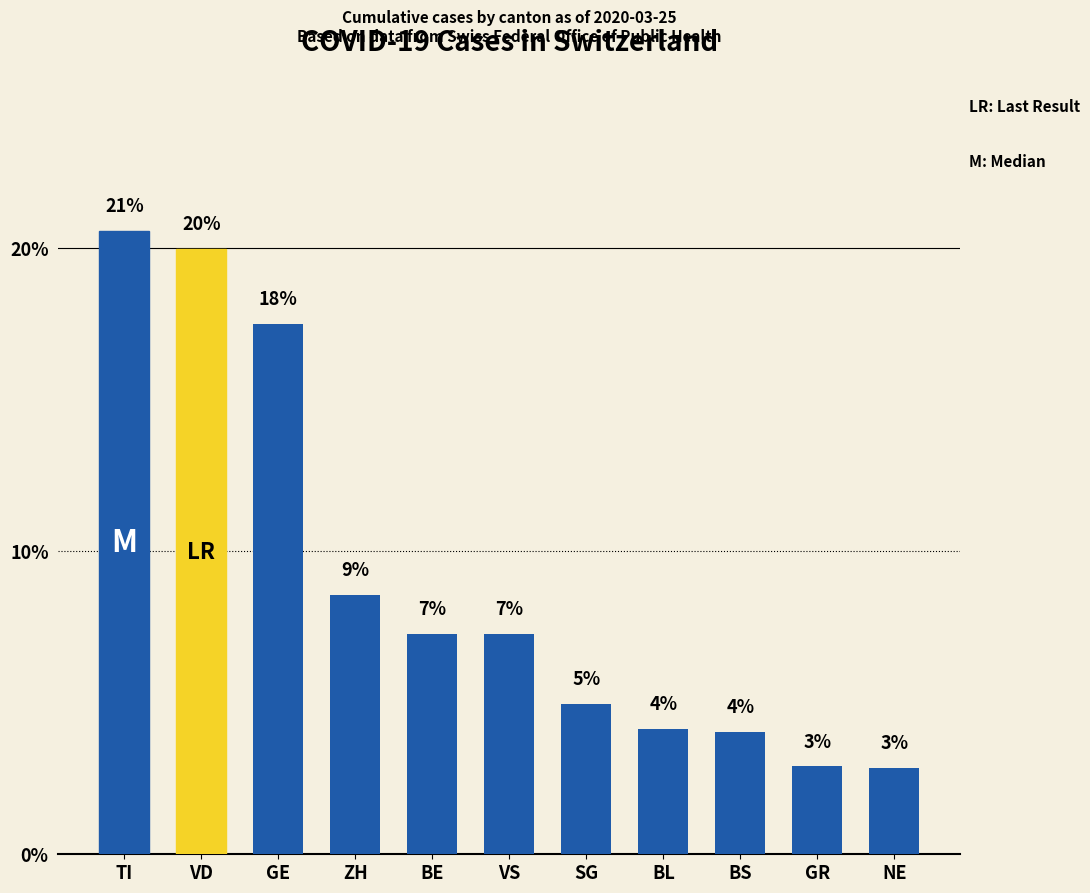

Are the bars horizontal?

No